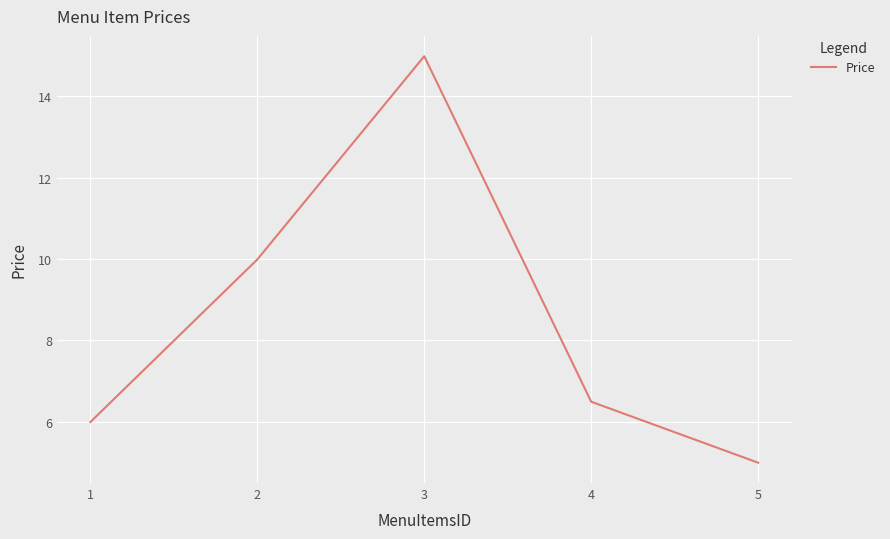

Is it true that the value at 1 is 7.9?

False